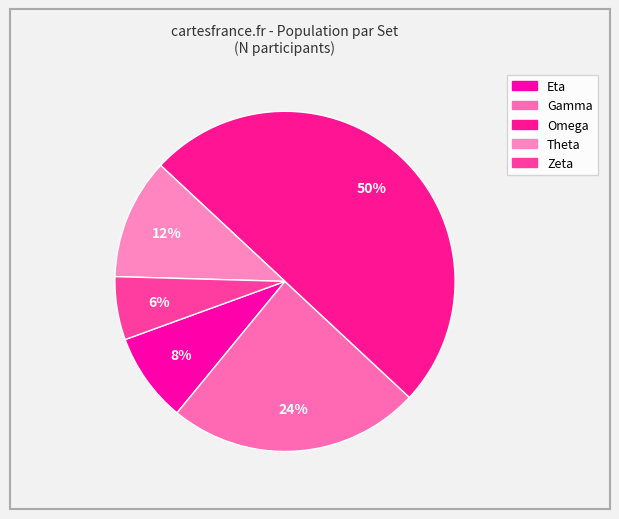

How many slices are in this pie chart?

5